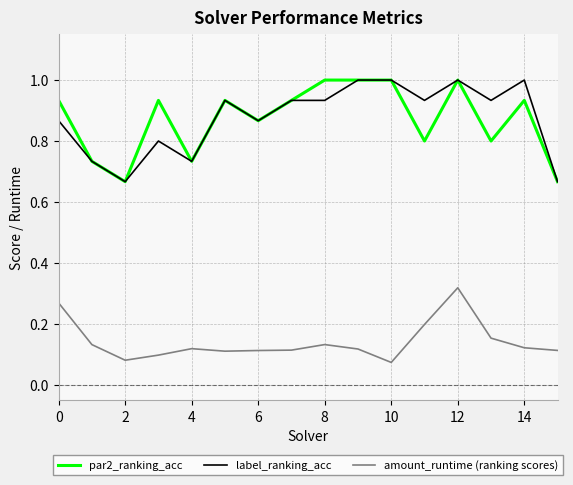

True or false: amount_runtime (ranking scores) and label_ranking_acc cross at least once.

False